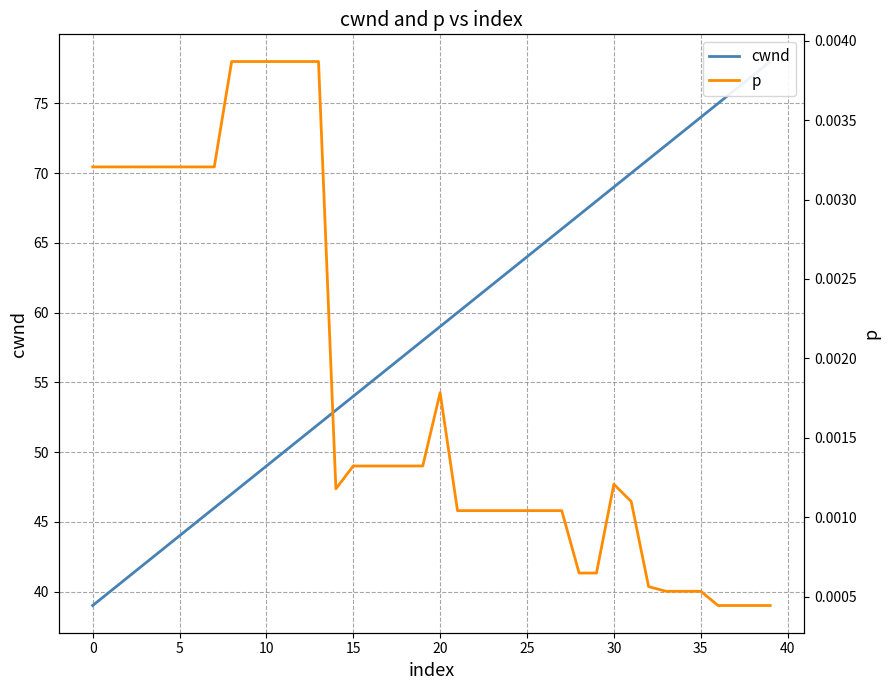

Which label corresponds to the largest value in the chart?

39